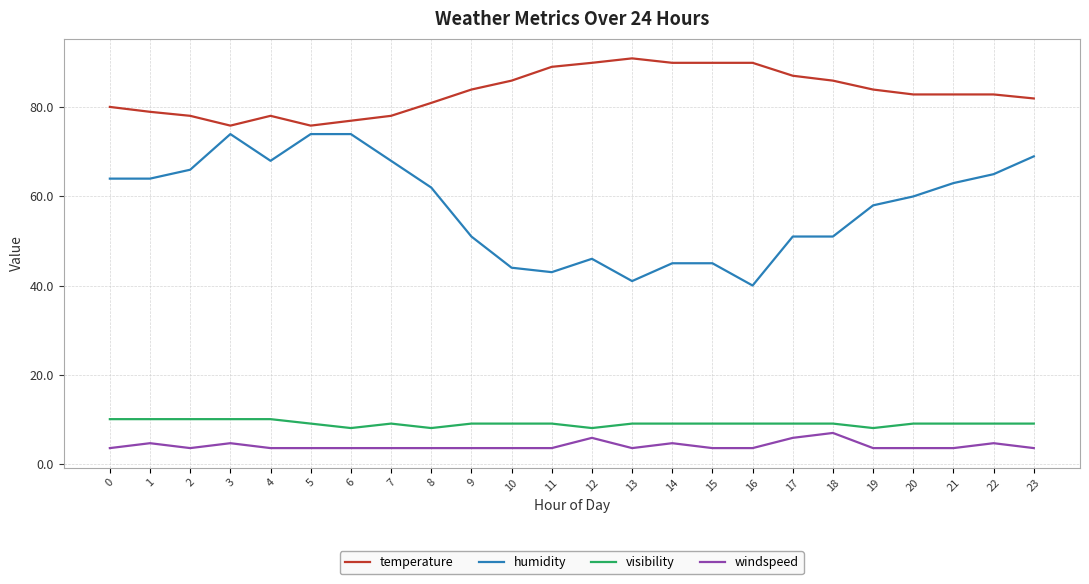

True or false: windspeed and visibility intersect in this chart.

False